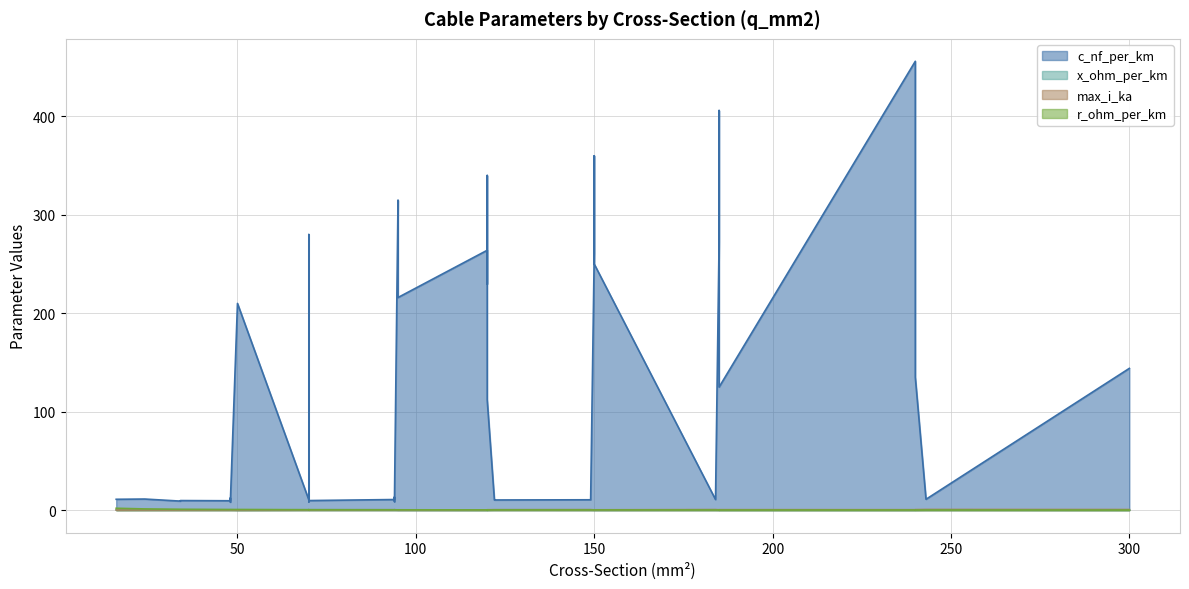

Reading left to right, extract all data points from this chart.

c_nf_per_km: 210.0	264.0	261.0	216.0	273.0	304.0	315.0	406.0	456.0	250.0	230.0	190.0	360.0	340.0	280.0	112.0	125.0	135.0	144.0	11.0	11.2	12.2	13.2	9.7	10.1	10.4	10.8	11.1	11.2	9.2	9.5	9.7	10.0	10.3	10.5	10.8	11.0	8.0	8.4	8.7
x_ohm_per_km: 0.1	0.1	0.1	0.1	0.1	0.1	0.1	0.1	0.1	0.1	0.1	0.1	0.1	0.1	0.1	0.2	0.2	0.1	0.1	0.3	0.3	0.3	0.3	0.4	0.3	0.3	0.3	0.3	0.3	0.4	0.4	0.4	0.3	0.3	0.3	0.3	0.3	0.5	0.5	0.4
max_i_ka: 0.1	0.2	0.3	0.3	0.4	0.4	0.2	0.4	0.4	0.3	0.3	0.2	0.3	0.3	0.2	0.4	0.5	0.5	0.6	0.1	0.1	0.2	0.3	0.2	0.2	0.3	0.3	0.4	0.5	0.2	0.2	0.3	0.3	0.4	0.5	0.5	0.6	0.2	0.3	0.3
r_ohm_per_km: 0.6	0.2	0.2	0.3	0.2	0.1	0.3	0.2	0.1	0.2	0.3	0.4	0.2	0.3	0.4	0.2	0.1	0.1	0.1	1.9	1.2	0.6	0.3	0.8	0.6	0.4	0.3	0.2	0.2	0.8	0.6	0.4	0.3	0.2	0.2	0.2	0.1	0.6	0.4	0.3